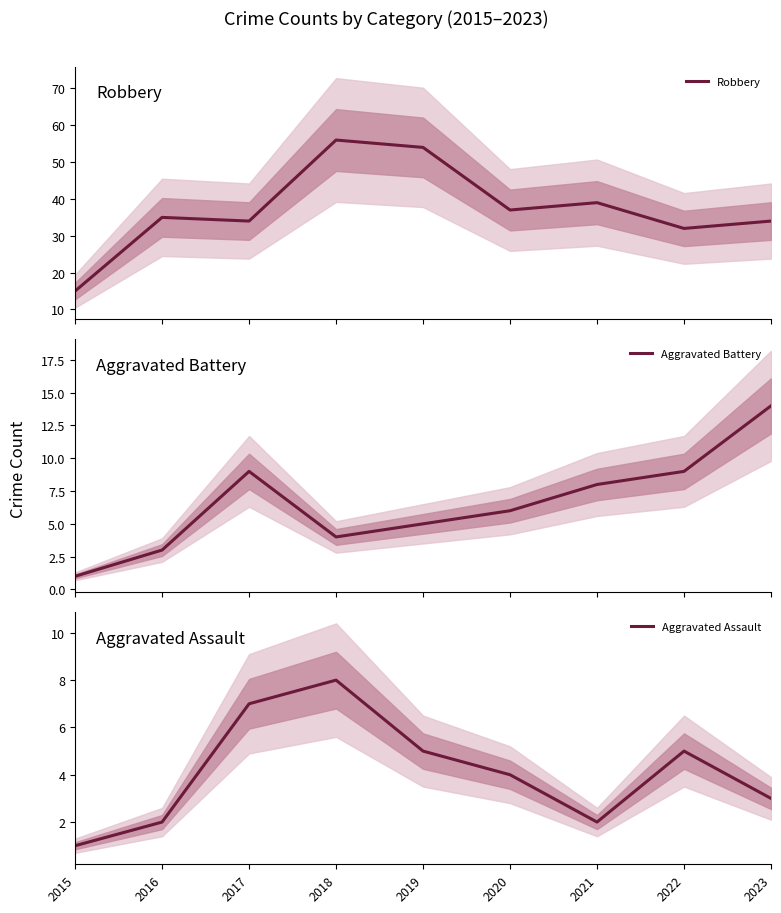

Where is the first local maximum for Aggravated Assault?

2018